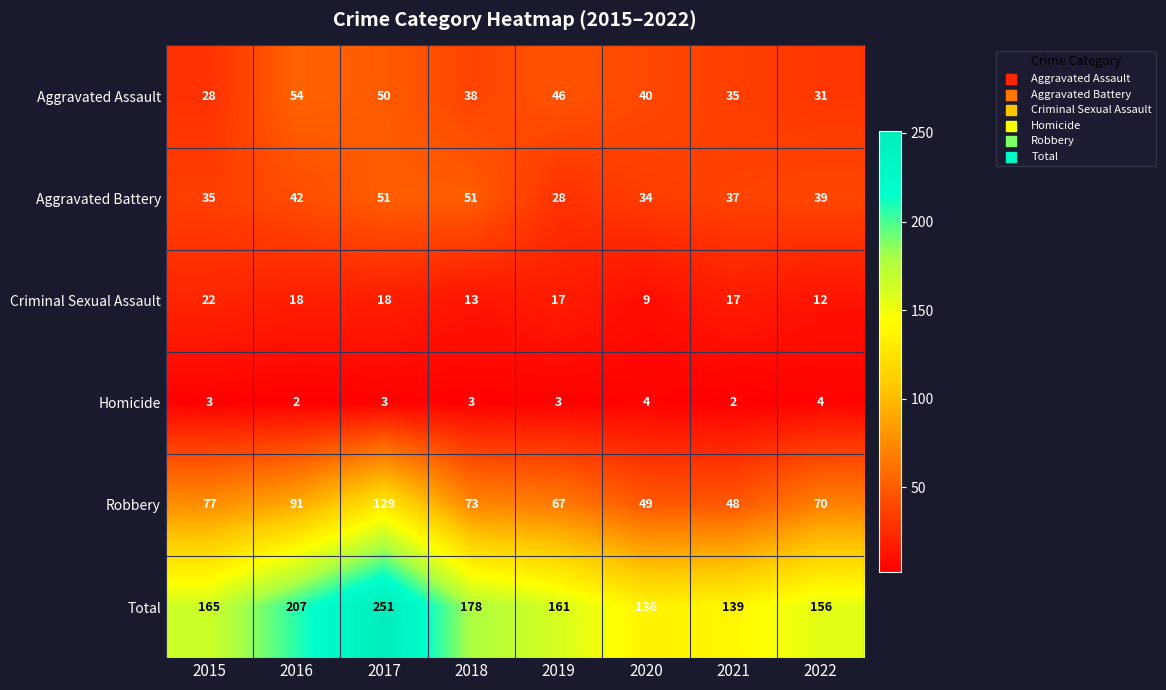

Count the Aggravated Assault values in the range 35 to 50.

5